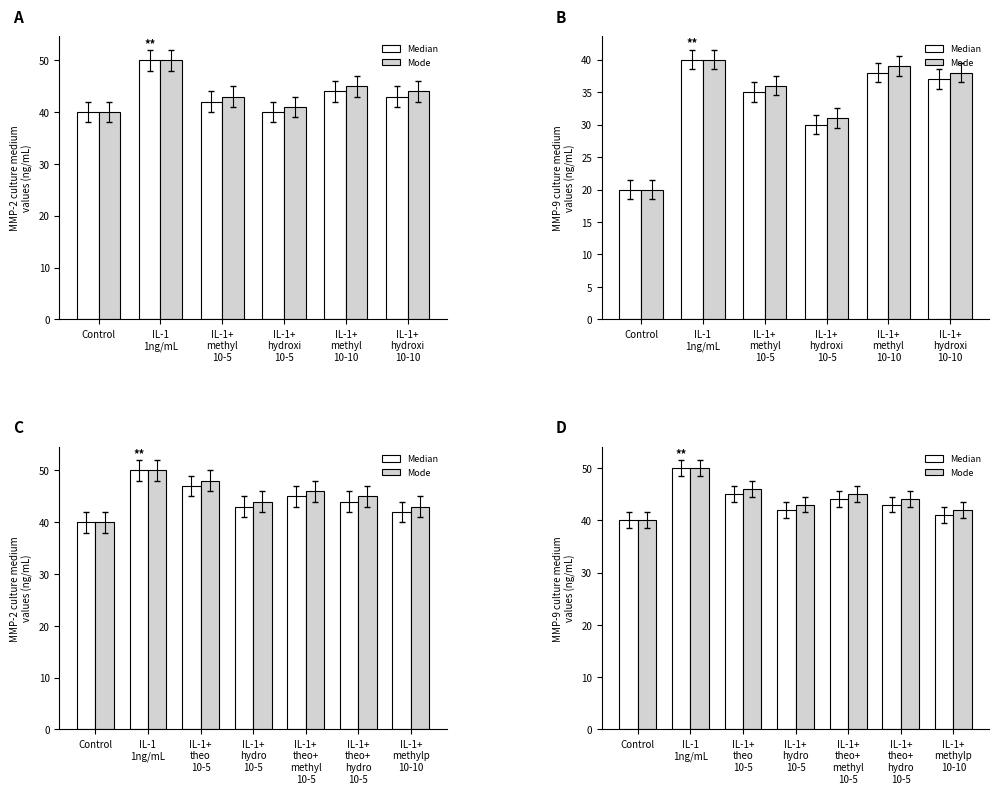

What is the sum of all Mode values?

310